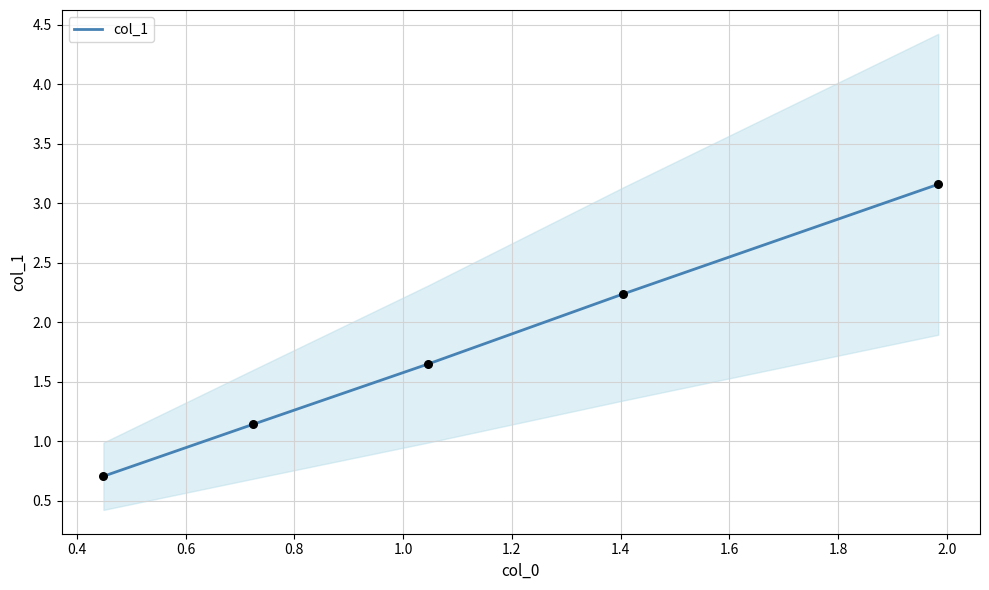

What is the lowest value of the col_1 series?

0.7